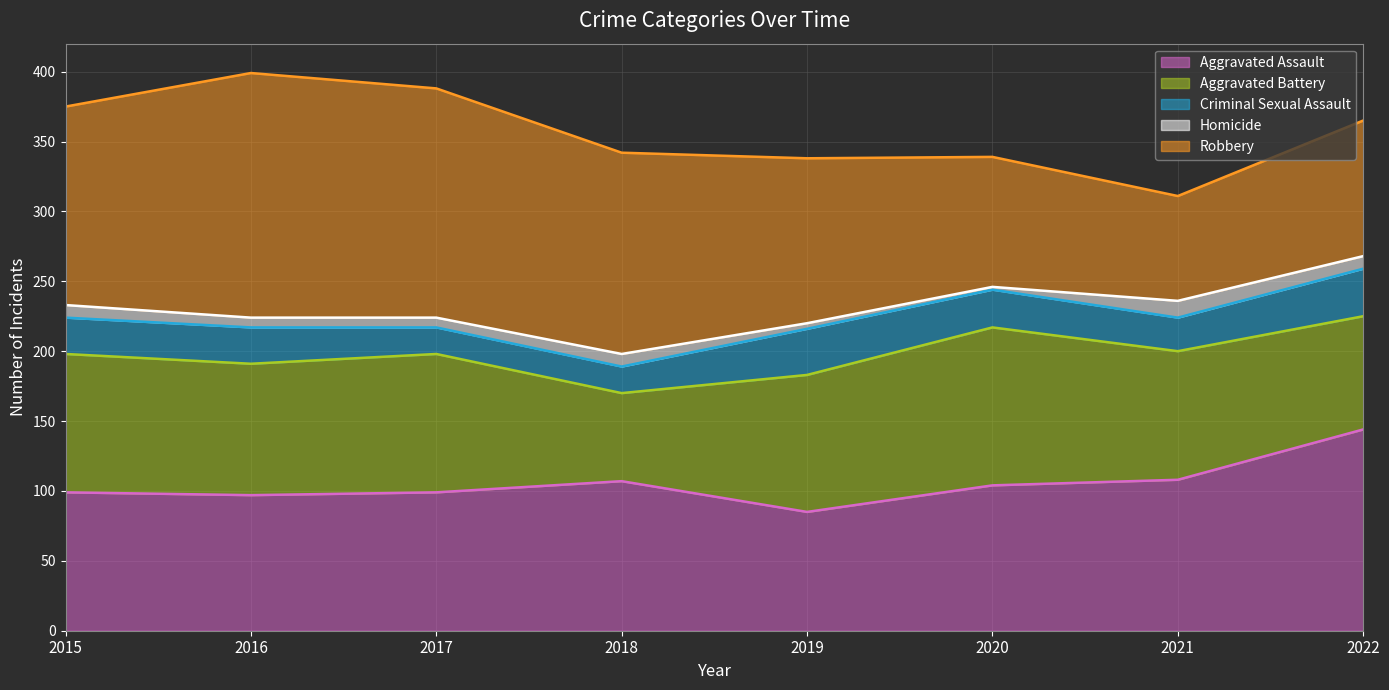

Does the chart display data point markers on the line(s)?

No